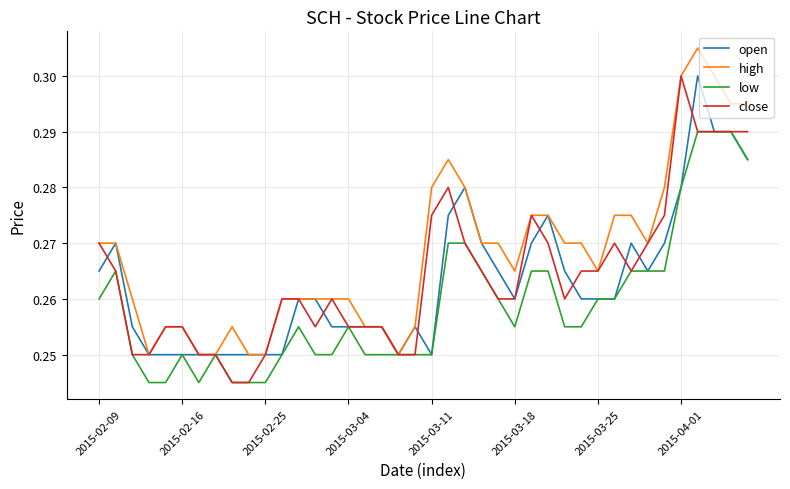

How many categories are shown in the chart?

40